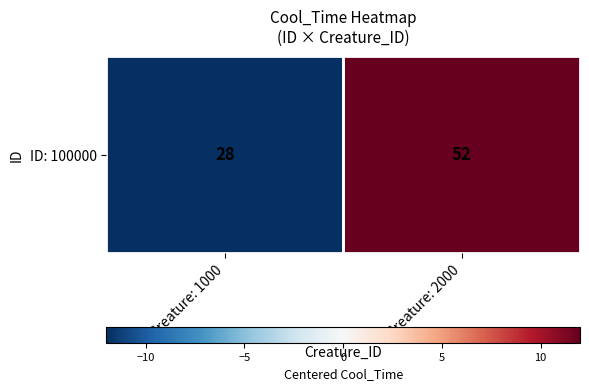

List the labels in order of value, smallest first.

Creature: 1000, Creature: 2000